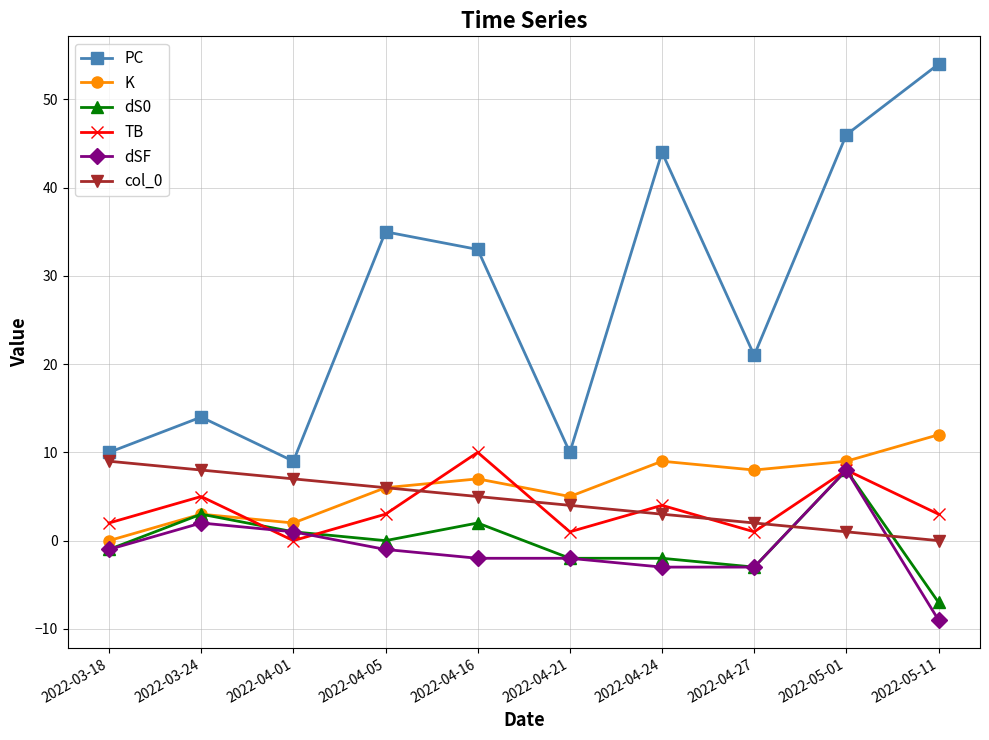

Where does the PC series first go above 33?

2022-04-05